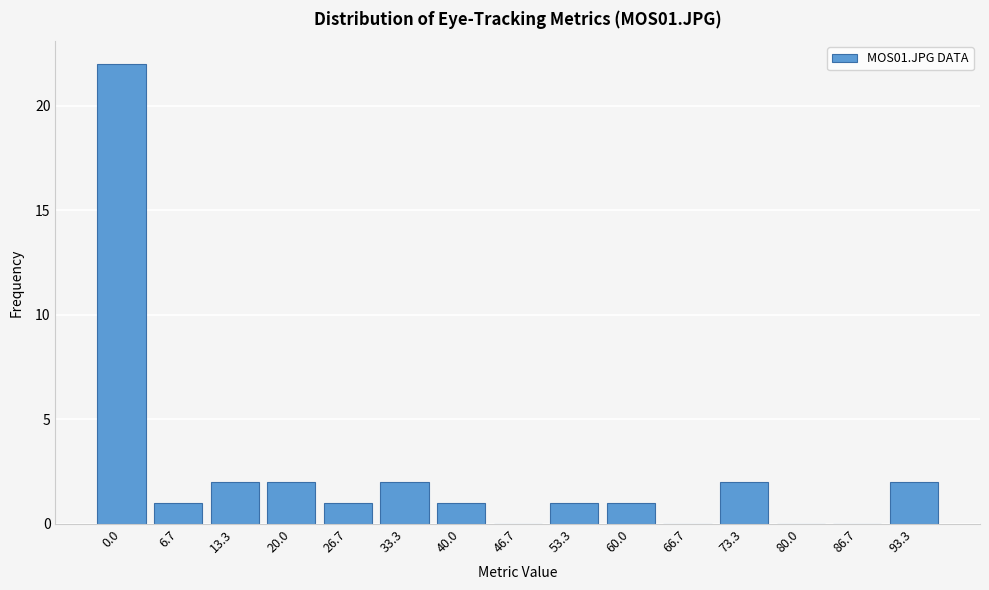

Reading right to left, transcribe all the data shown in this chart.

93.3=2	86.7=0	80.0=0	73.3=2	66.7=0	60.0=1	53.3=1	46.7=0	40.0=1	33.3=2	26.7=1	20.0=2	13.3=2	6.7=1	0.0=22